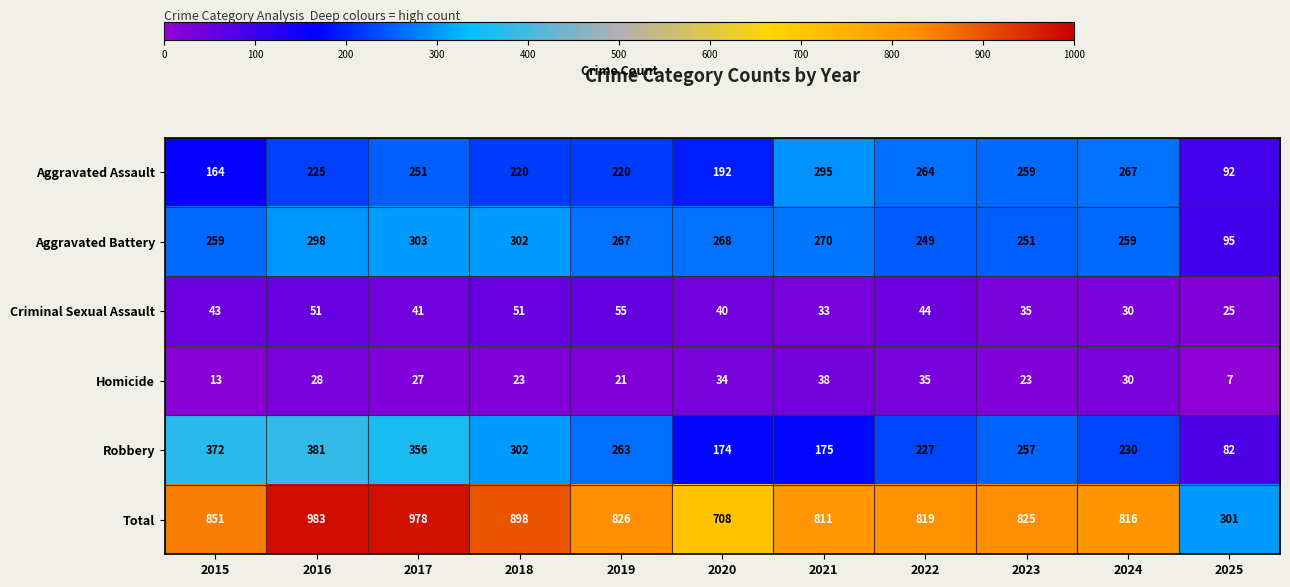

How many series are shown in this chart?

6